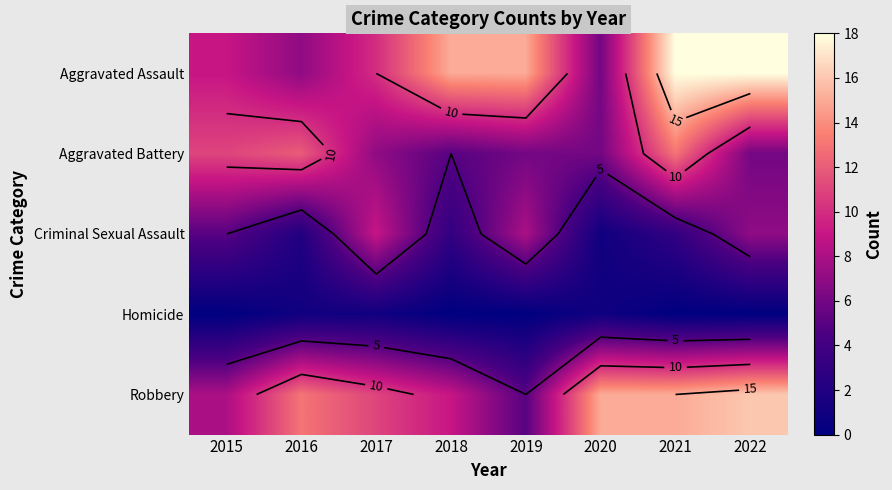

At how many categories does at least one series exceed 14?

5